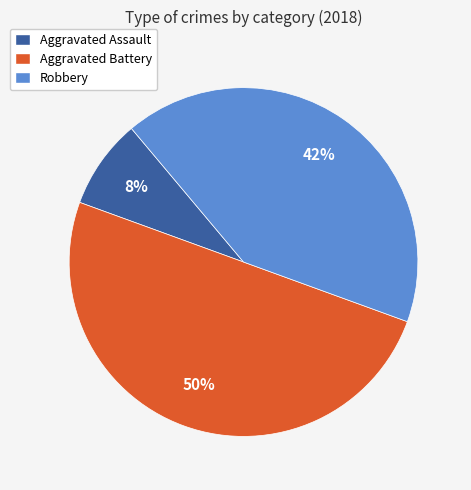

The Robbery slice represents 34% of the pie. True or false?

False